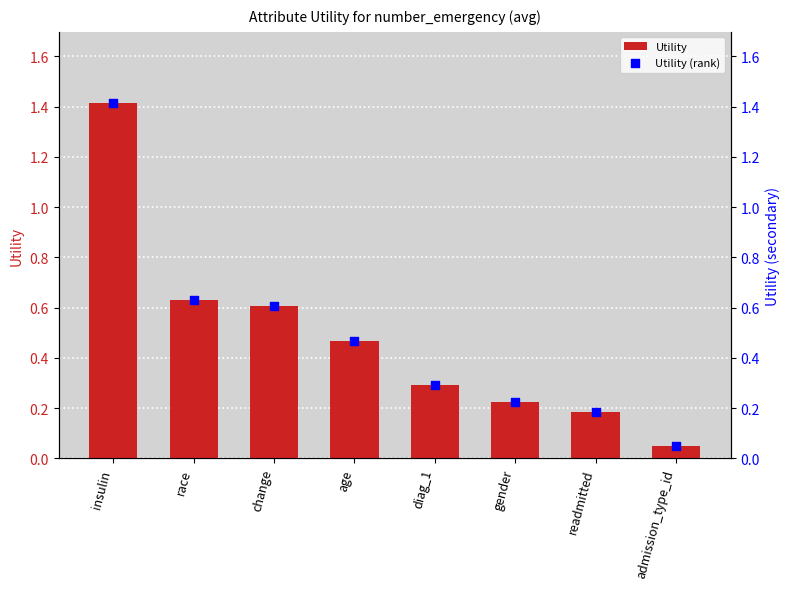

Which series has the largest Y range (max minus min)?

Utility